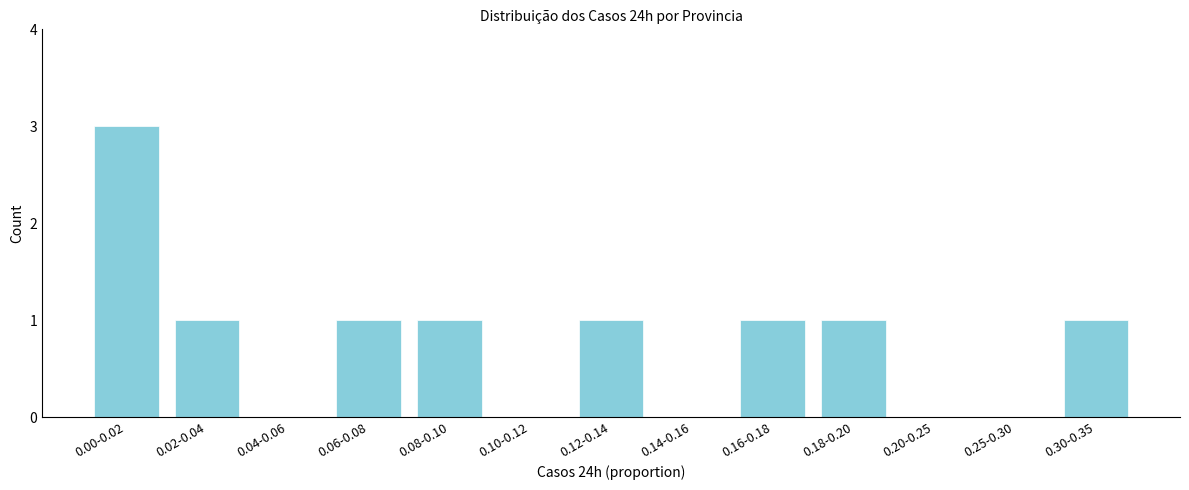

Reading left to right, extract all data points from this chart.

0.00-0.02=3	0.02-0.04=1	0.04-0.06=0	0.06-0.08=1	0.08-0.10=1	0.10-0.12=0	0.12-0.14=1	0.14-0.16=0	0.16-0.18=1	0.18-0.20=1	0.20-0.25=0	0.25-0.30=0	0.30-0.35=1